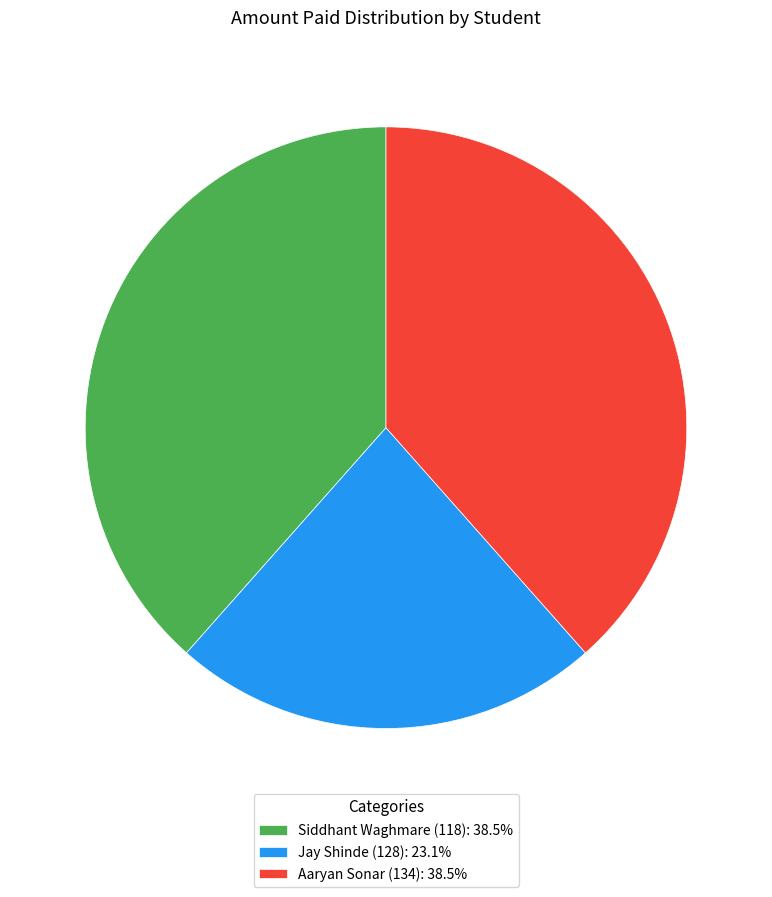

Is the sum of Siddhant Waghmare (118): 38.5% and Aaryan Sonar (134): 38.5% greater than half?

Yes